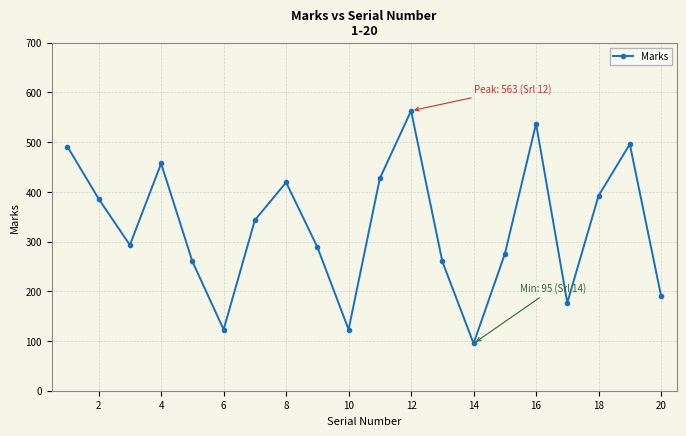

True or false: the data has more than 2 interior local peaks.

True